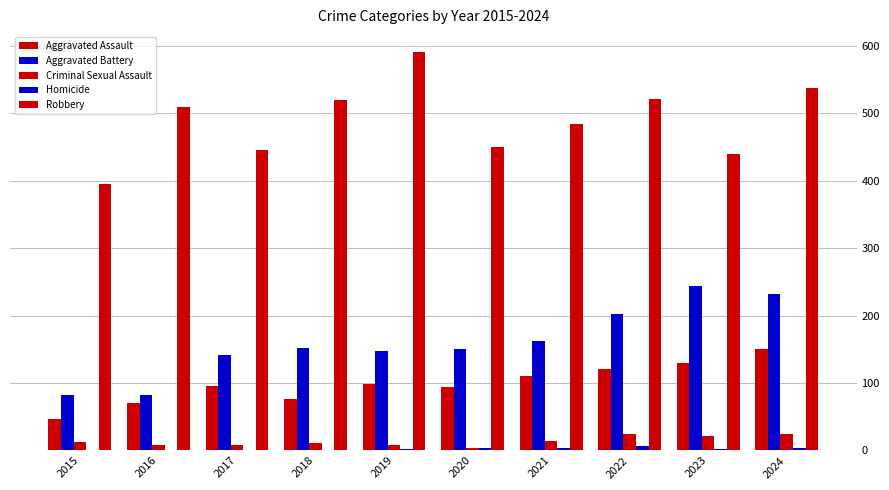

Which series changed the most between 2016 and 2021?

Aggravated Battery